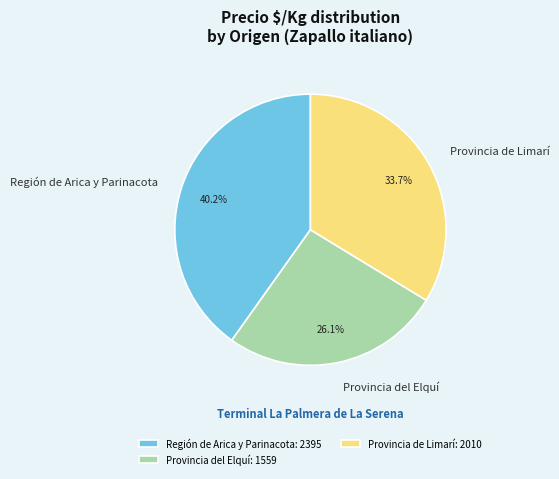

Combined, do Región de Arica y Parinacota and Provincia de Limarí account for over 50%?

Yes